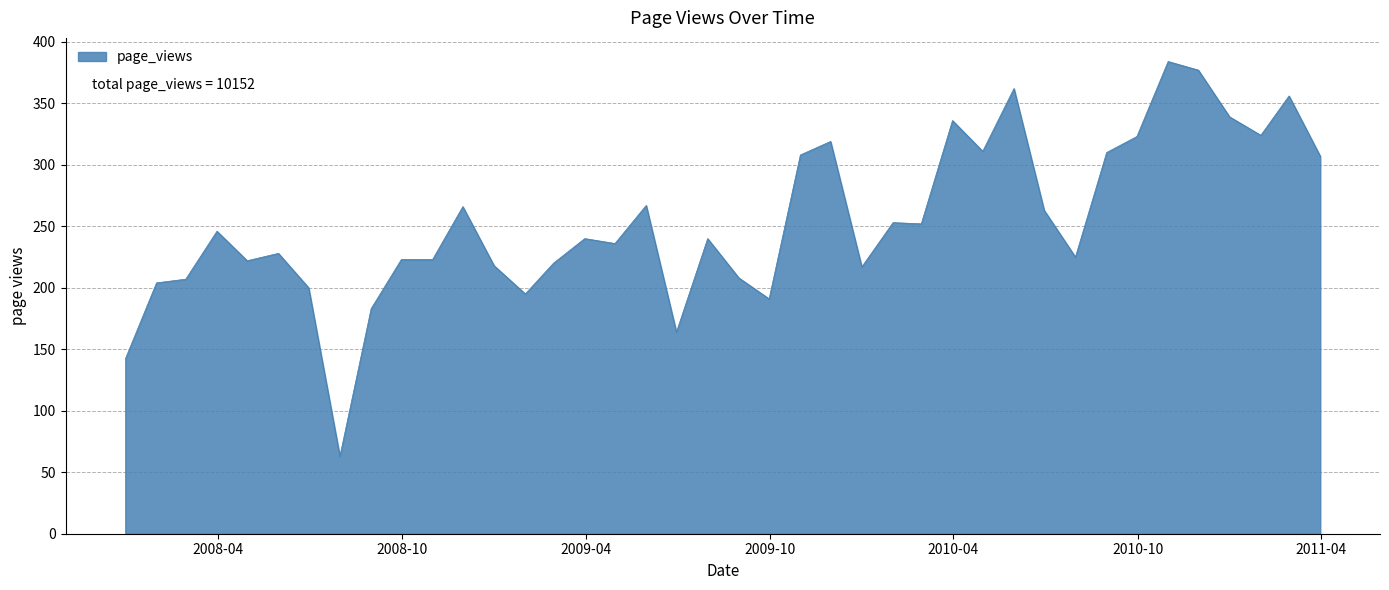

What is the difference between the maximum and minimum values?

321